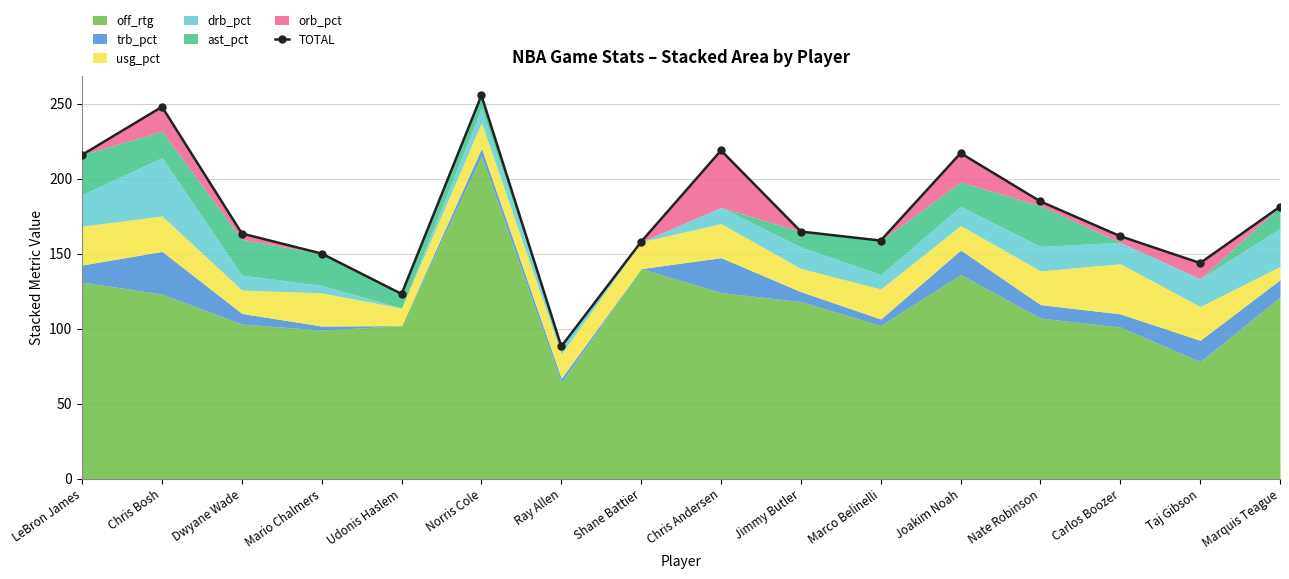

List the labels in order of value, largest first.

Norris Cole, Chris Bosh, Chris Andersen, Joakim Noah, LeBron James, Nate Robinson, Marquis Teague, Jimmy Butler, Dwyane Wade, Carlos Boozer, Marco Belinelli, Shane Battier, Mario Chalmers, Taj Gibson, Udonis Haslem, Ray Allen